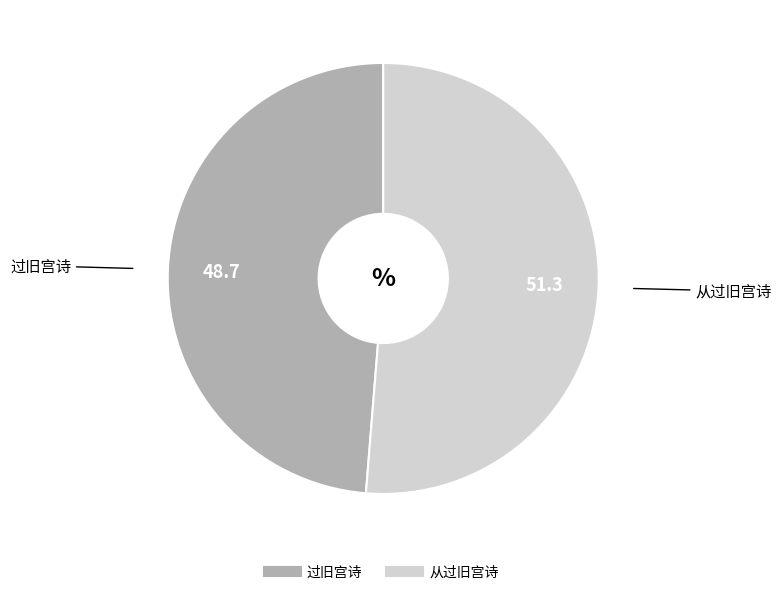

Does any single category account for the majority?

Yes